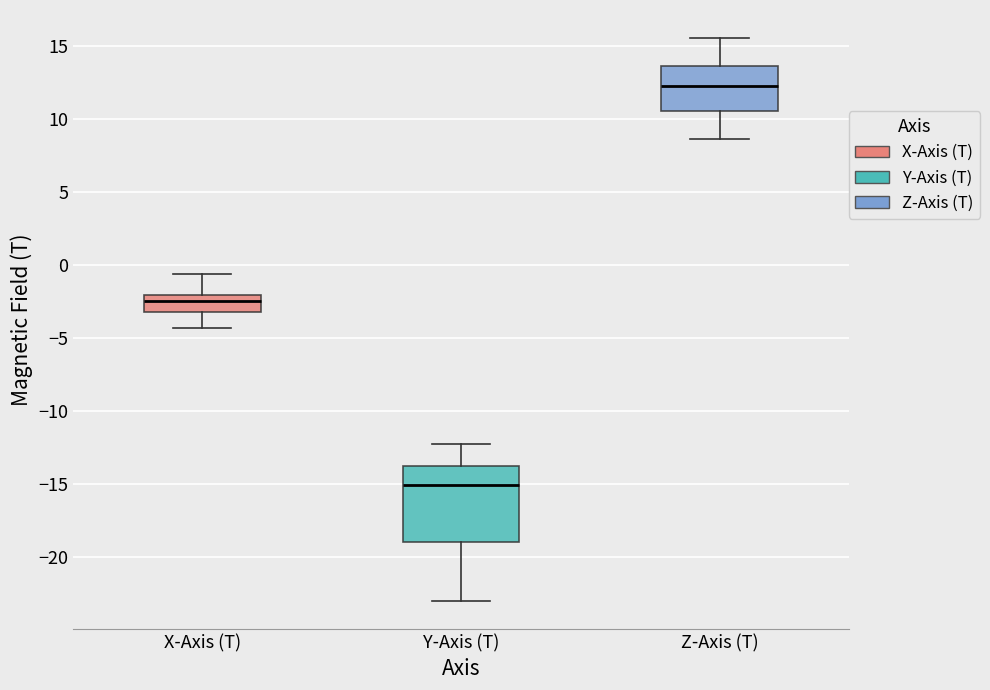

Reading left to right, transcribe this box plot: for each box, give where its median line is, the range the box spans, and where its two whiskers end, as read against the y-axis. The values are not printed on the chart, so give them approximately, as read against the axis.

X-Axis (T): median -2.5, box -3.0 to -2.0, whiskers -4.5 to -0.5
Y-Axis (T): median -15.0, box -19.0 to -14.0, whiskers -23.0 to -12.5
Z-Axis (T): median 12.5, box 10.5 to 13.5, whiskers 8.5 to 15.5